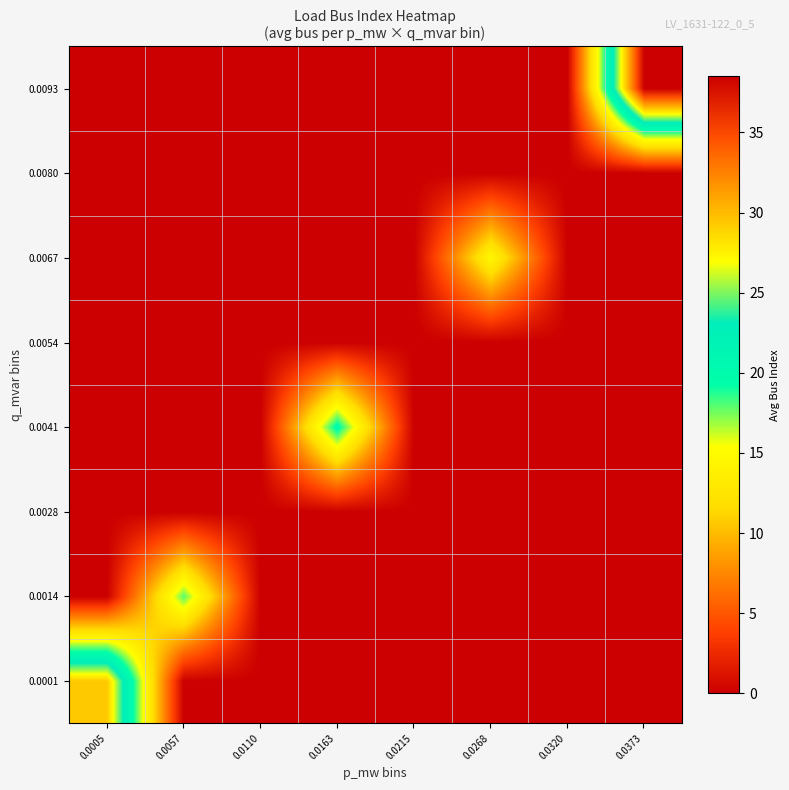

Reading left to right, transcribe all the data shown in this chart.

0.0001: 0.0005=29.3	0.0057=0.0	0.0110=0.0	0.0163=0.0	0.0215=0.0	0.0268=0.0	0.0320=0.0	0.0373=0.0
0.0014: 0.0005=0.0	0.0057=18.0	0.0110=0.0	0.0163=0.0	0.0215=0.0	0.0268=0.0	0.0320=0.0	0.0373=0.0
0.0028: 0.0005=0.0	0.0057=0.0	0.0110=0.0	0.0163=0.0	0.0215=0.0	0.0268=0.0	0.0320=0.0	0.0373=0.0
0.0041: 0.0005=0.0	0.0057=0.0	0.0110=0.0	0.0163=20.0	0.0215=0.0	0.0268=0.0	0.0320=0.0	0.0373=0.0
0.0054: 0.0005=0.0	0.0057=0.0	0.0110=0.0	0.0163=0.0	0.0215=0.0	0.0268=0.0	0.0320=0.0	0.0373=0.0
0.0067: 0.0005=0.0	0.0057=0.0	0.0110=0.0	0.0163=0.0	0.0215=0.0	0.0268=14.5	0.0320=0.0	0.0373=0.0
0.0080: 0.0005=0.0	0.0057=0.0	0.0110=0.0	0.0163=0.0	0.0215=0.0	0.0268=0.0	0.0320=0.0	0.0373=0.0
0.0093: 0.0005=0.0	0.0057=0.0	0.0110=0.0	0.0163=0.0	0.0215=0.0	0.0268=0.0	0.0320=0.0	0.0373=38.5